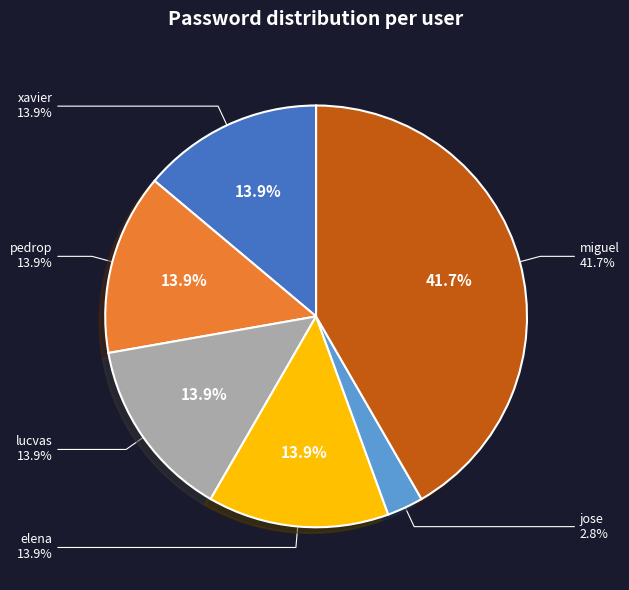

Is the sum of miguel and lucvas greater than half?

Yes